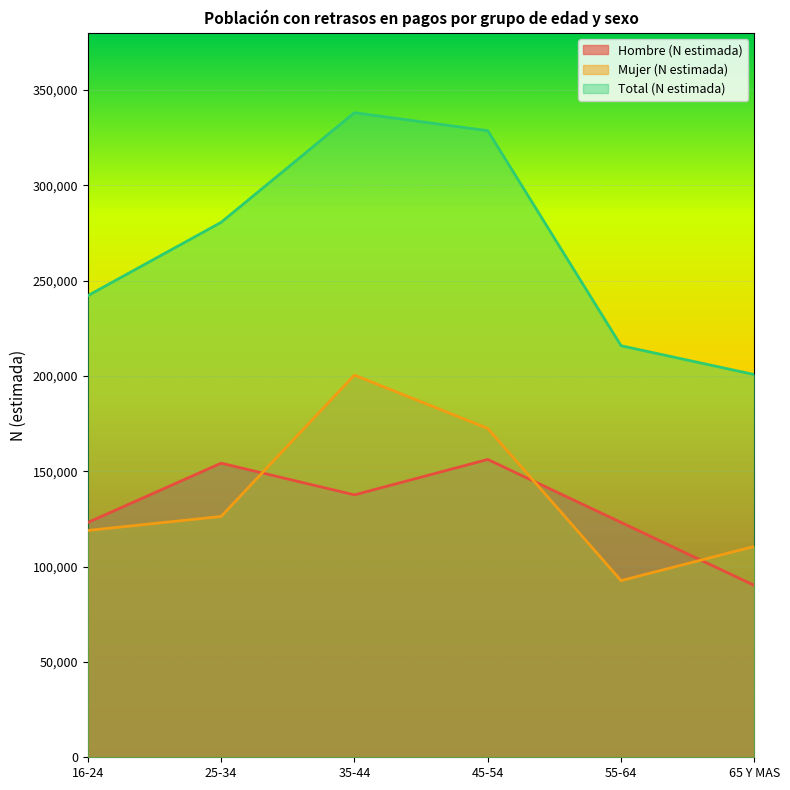

What is the value of the Hombre (N estimada) point at the 1st from the left?

123141